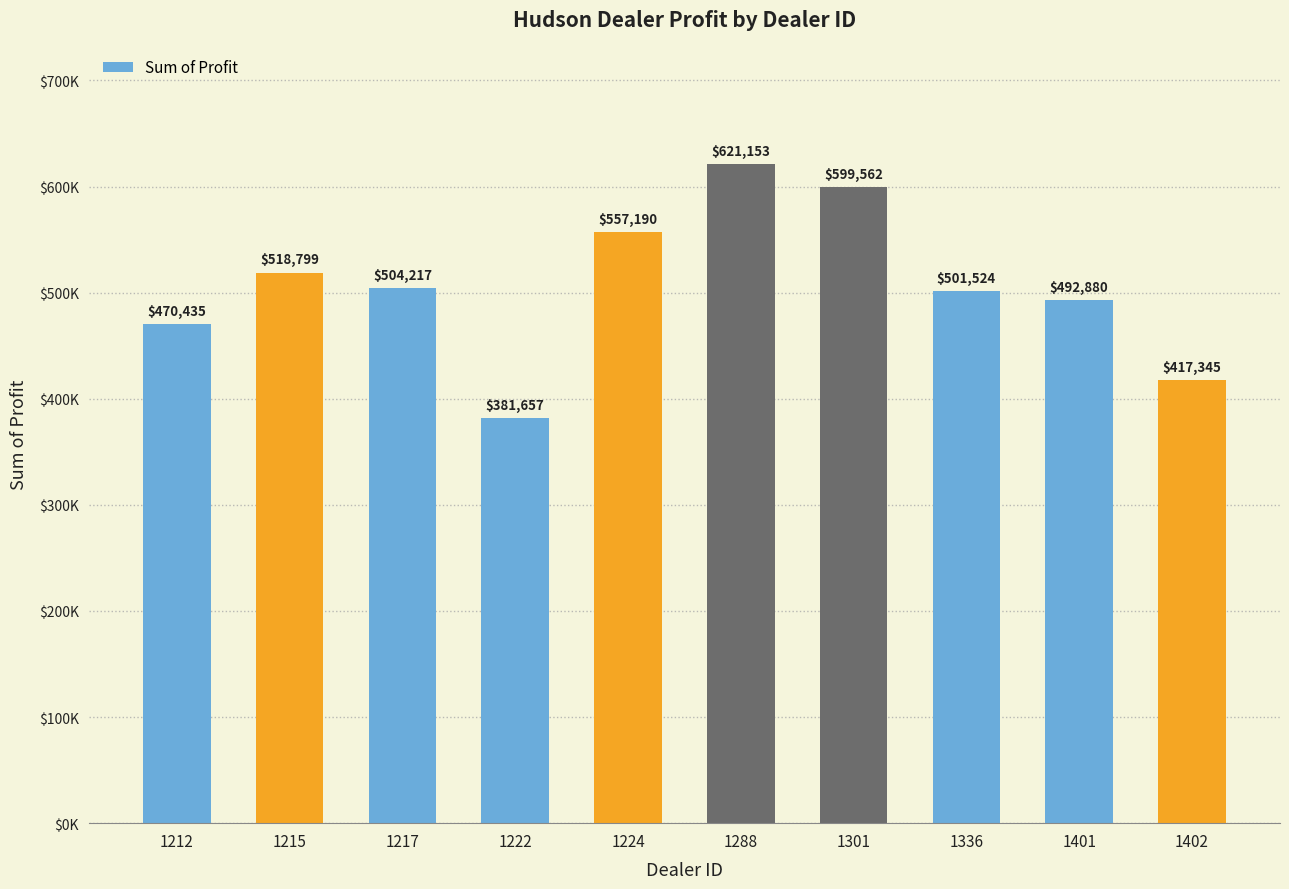

Reading right to left, transcribe all the data shown in this chart.

1402=417345.0	1401=492880.0	1336=501524.0	1301=599561.8	1288=621153.0	1224=557190.0	1222=381657.0	1217=504217.2	1215=518798.8	1212=470435.0